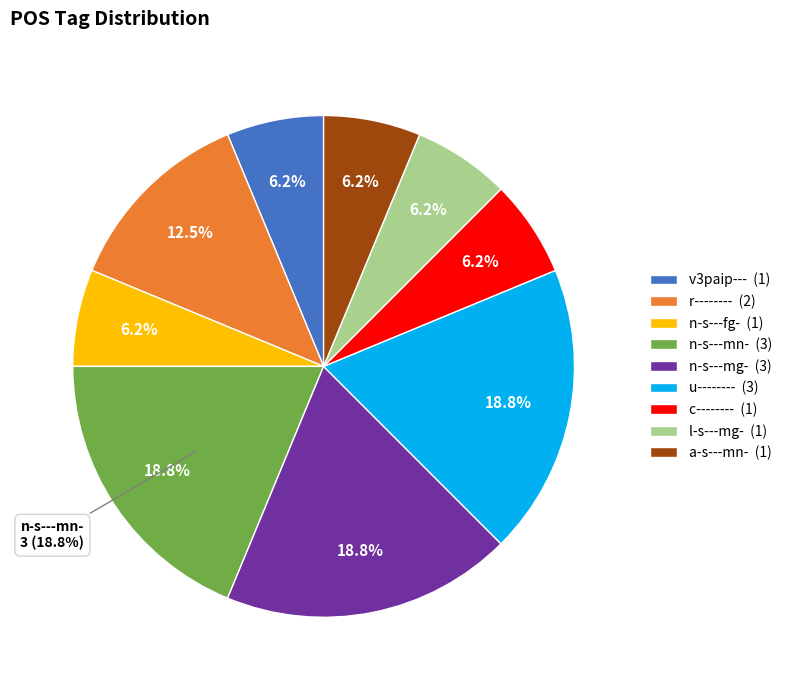

Is there any slice that represents more than half of the pie?

No